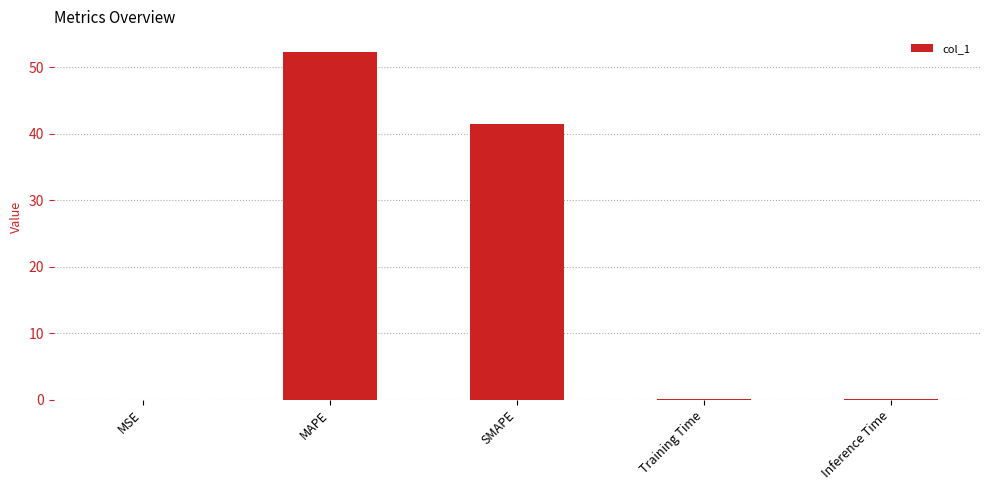

What is the sum of all values?

94.1